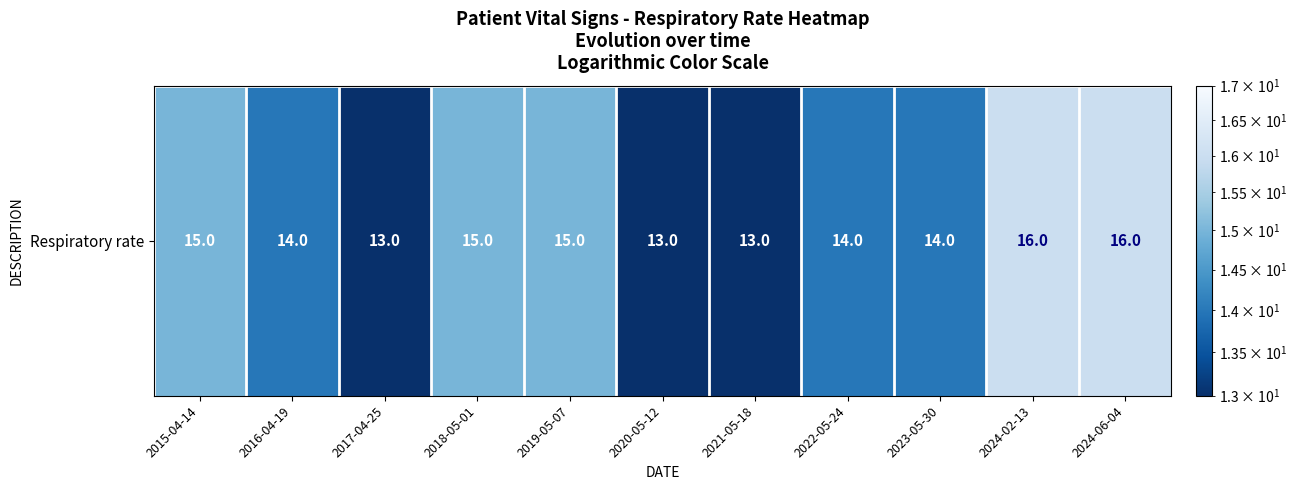

What is the change in value from 2016-04-19 to 2018-05-01?

+1